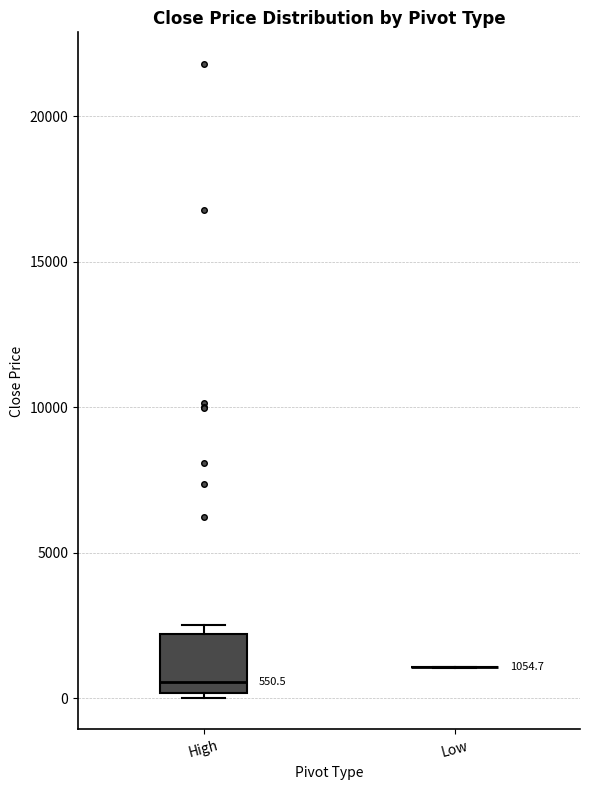

Which box is the tallest, from its lower edge to its upper edge?

High